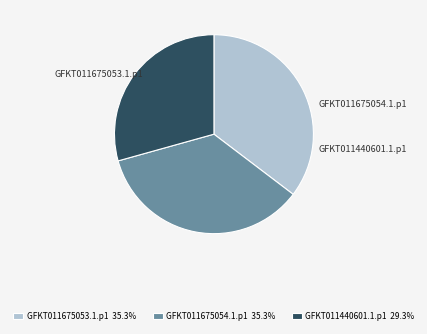

Is GFKT011440601.1.p1 the majority of the pie?

No